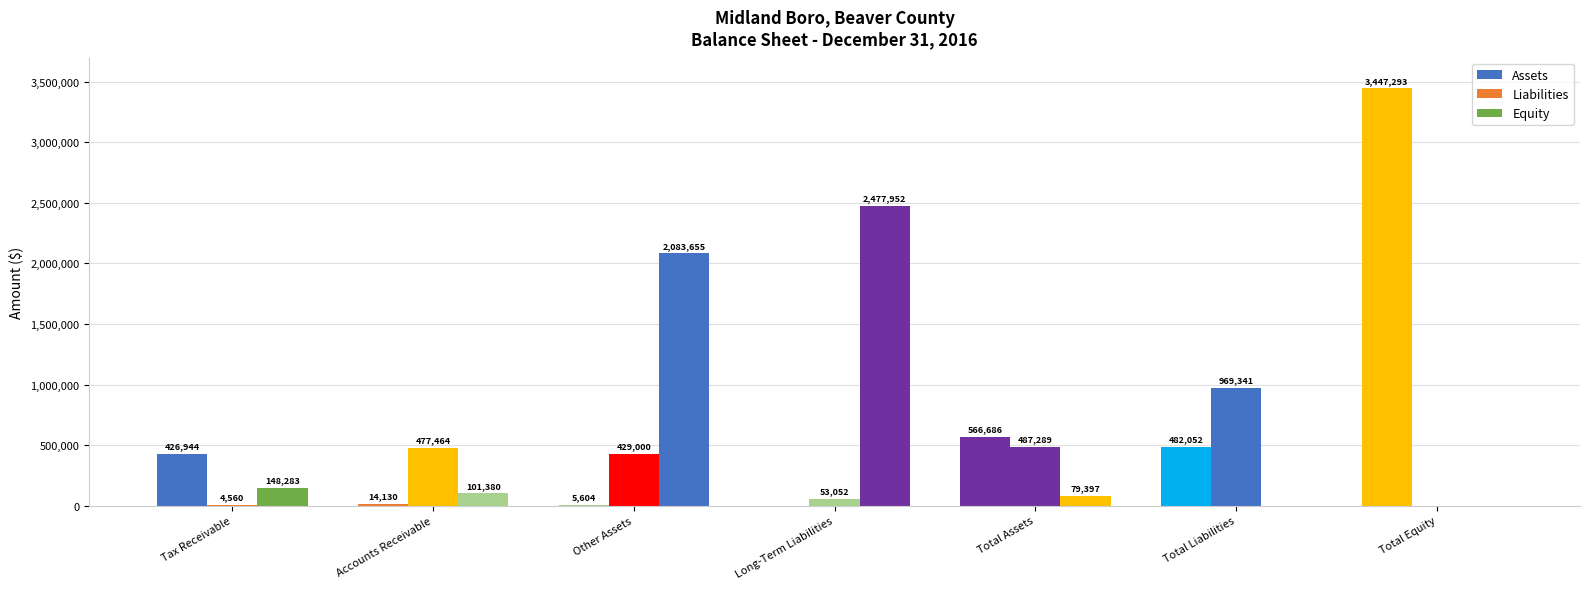

At which category is the sum across all series the highest?

Total Equity